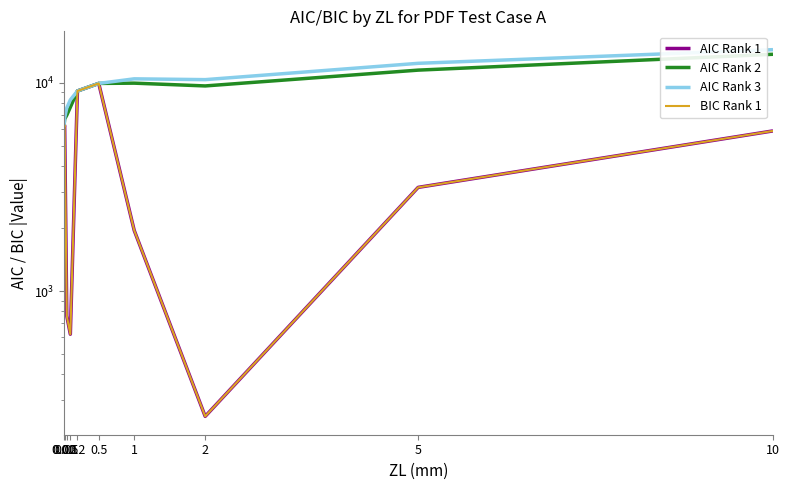

At which category is the sum across all series the highest?

10